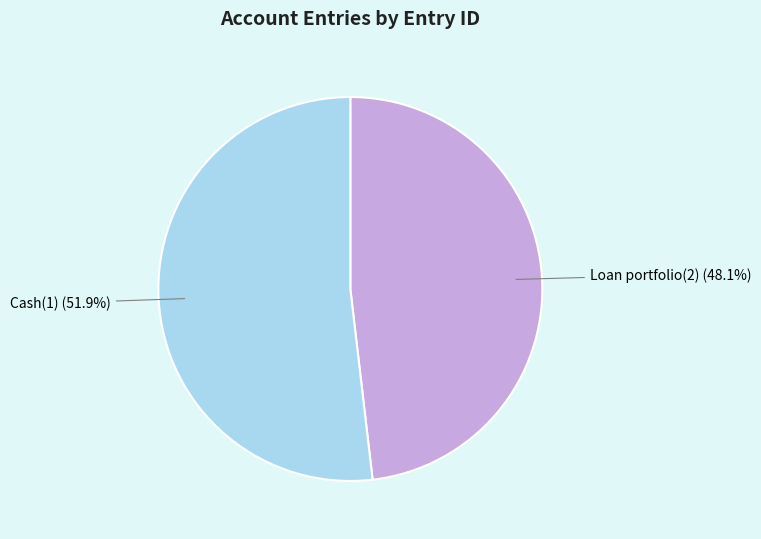

The Cash(1) slice represents 52% of the pie. True or false?

True